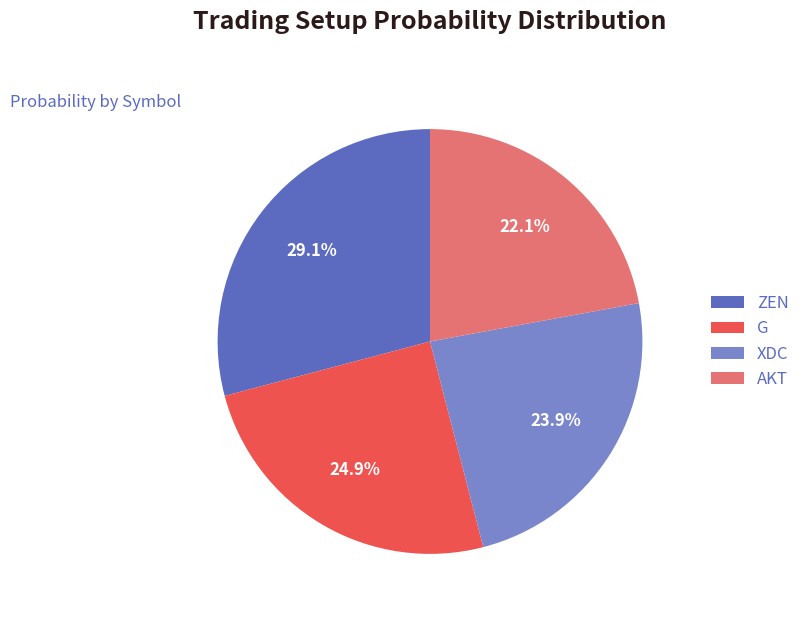

Which category has the smallest portion of the pie?

AKT